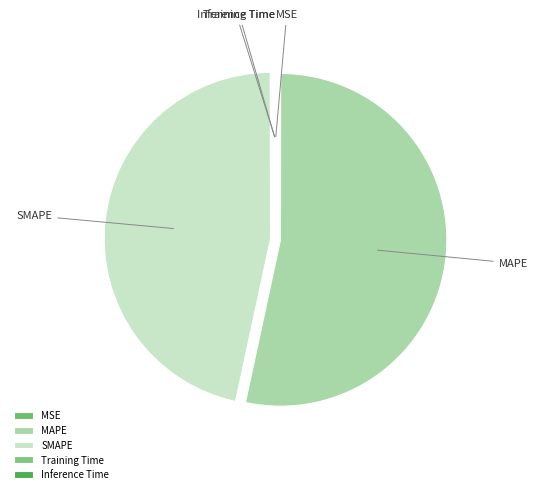

What is the largest slice in the pie chart?

MAPE